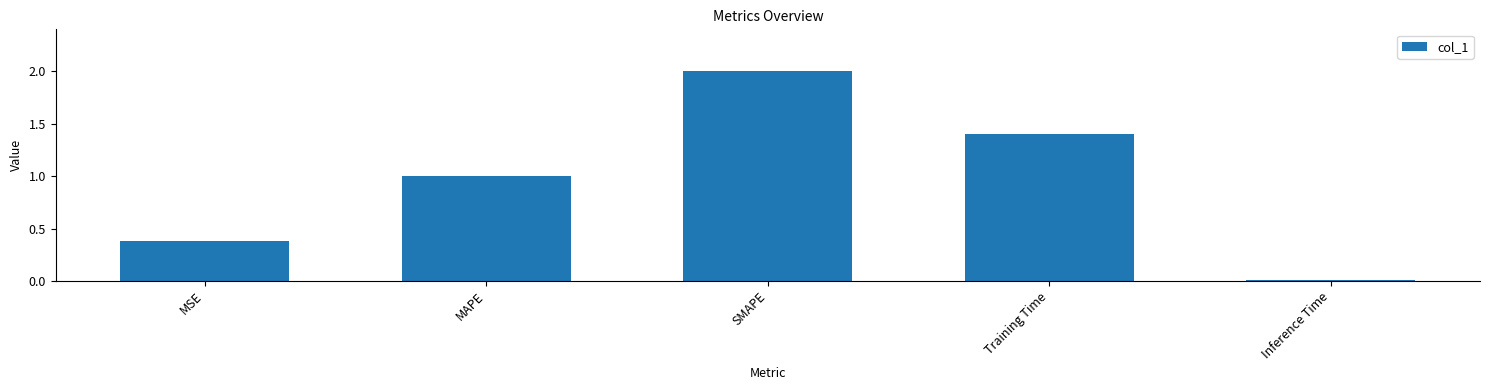

The value at MAPE is 1.4. True or false?

False